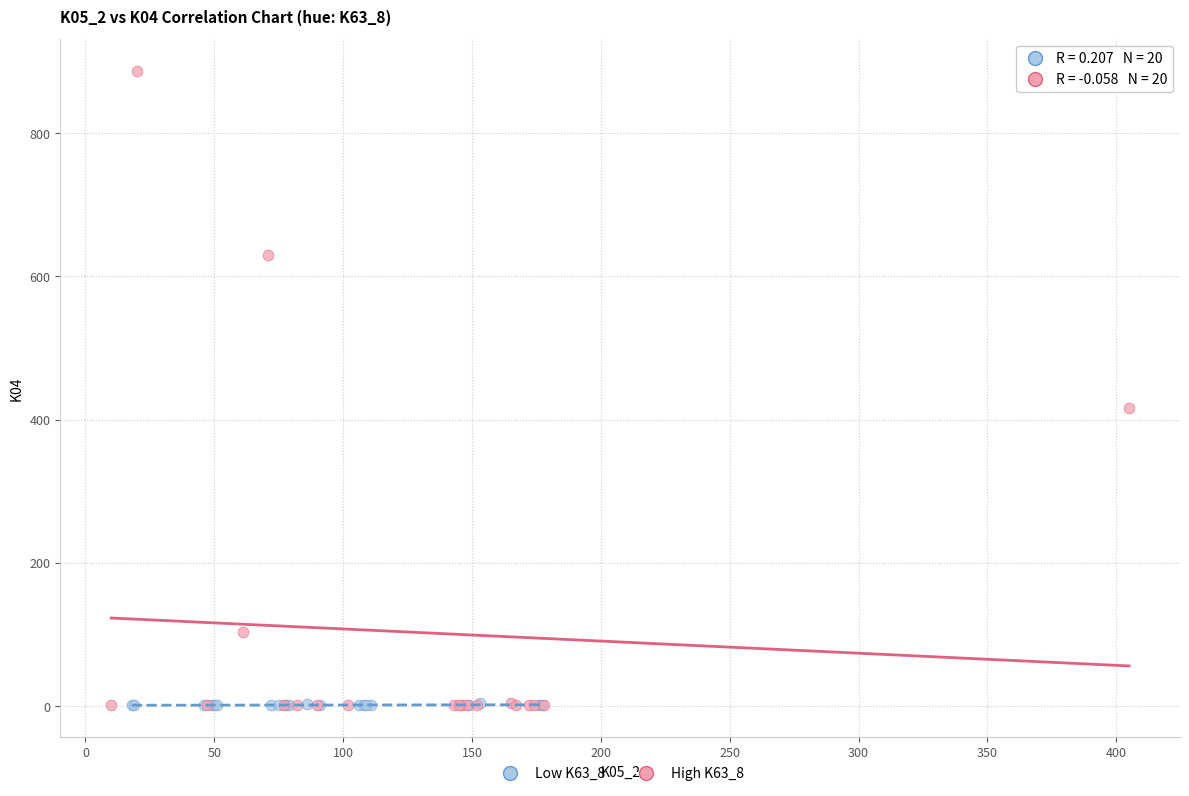

Which series has the widest spread of Y values?

High K63_8